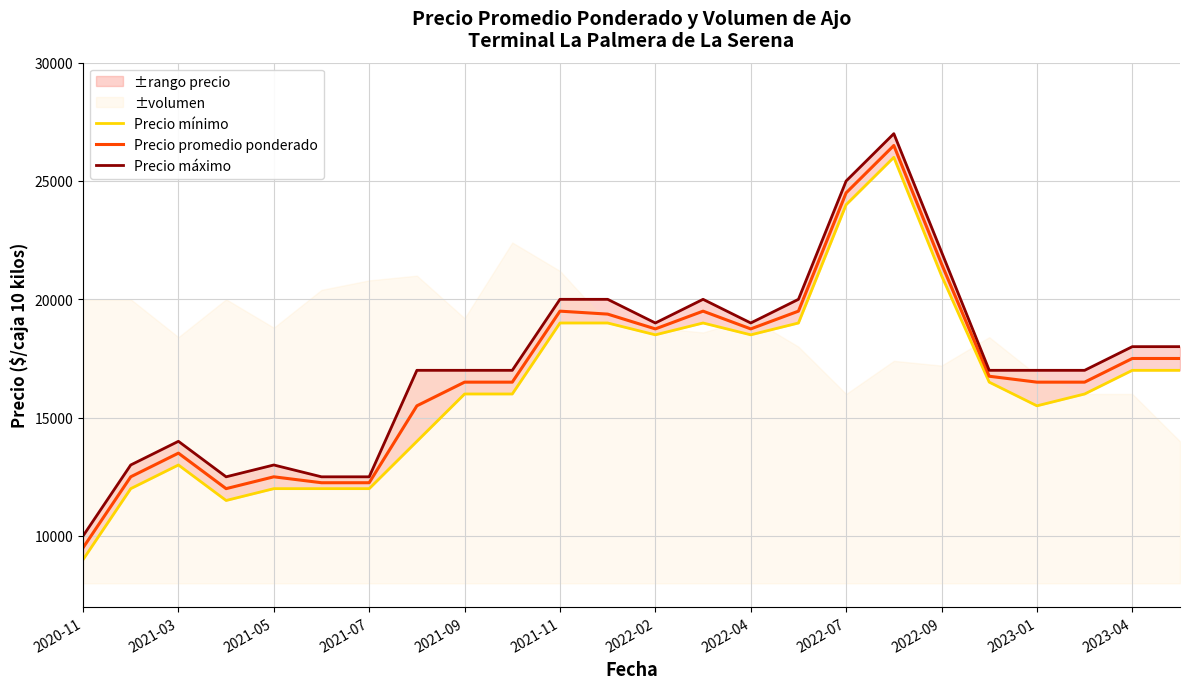

What is the difference between the maximum and minimum values in the Precio mínimo series?

17000